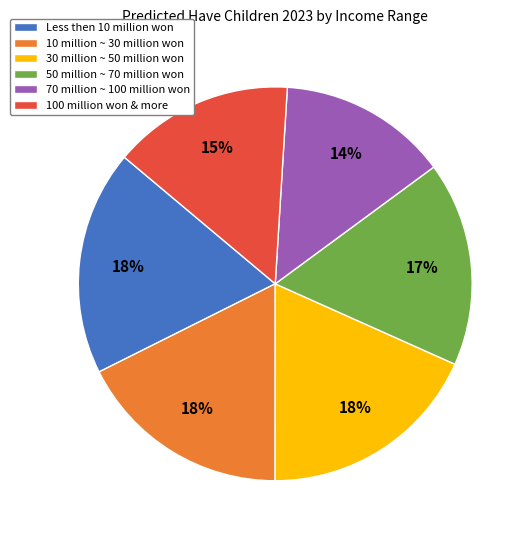

Is it true that 30 million ~ 50 million won is 25% of the pie?

False